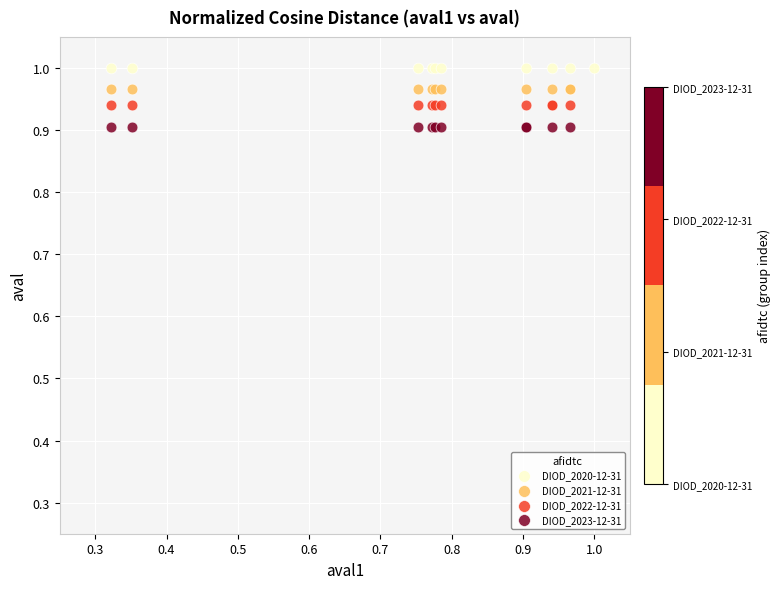

Which series contains the highest Y value?

DIOD_2020-12-31